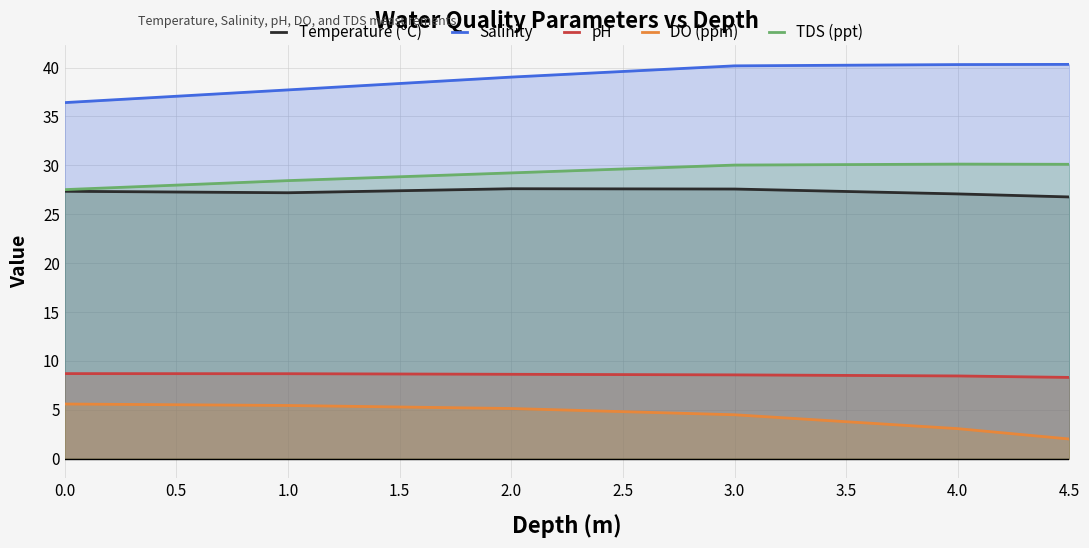

At which category does the chart reach its minimum across all series?

4.5